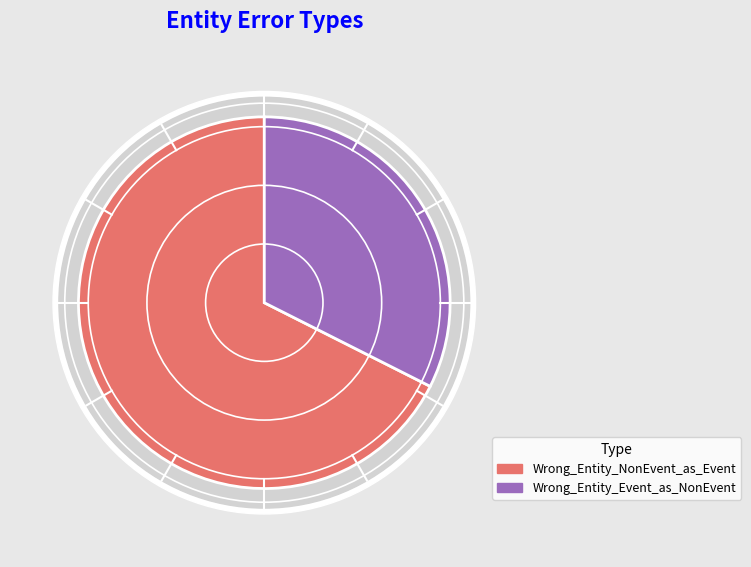

Which category has the smallest portion of the pie?

Wrong_Entity_Event_as_NonEvent